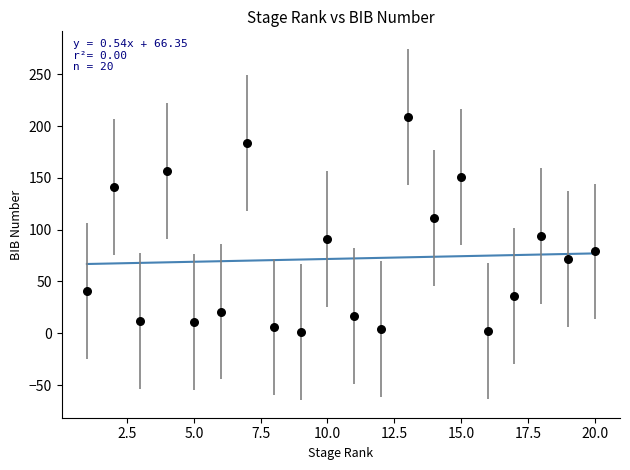

What is the range of X values (max minus min)?

19